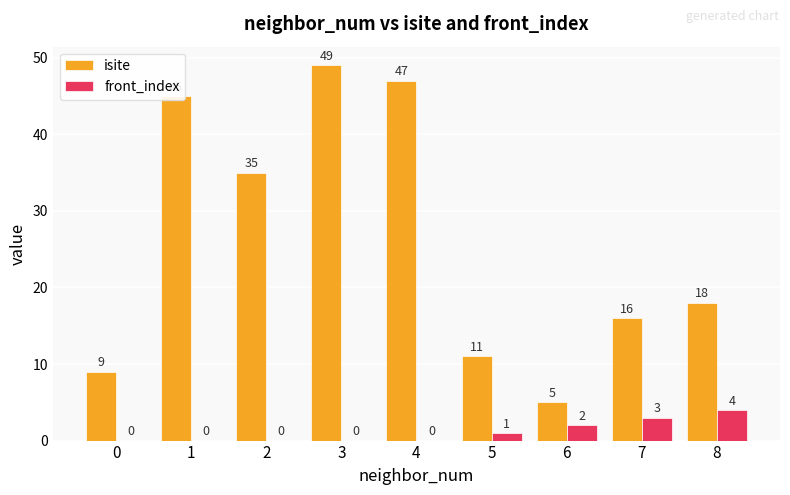

What is the highest value of the isite series?

49